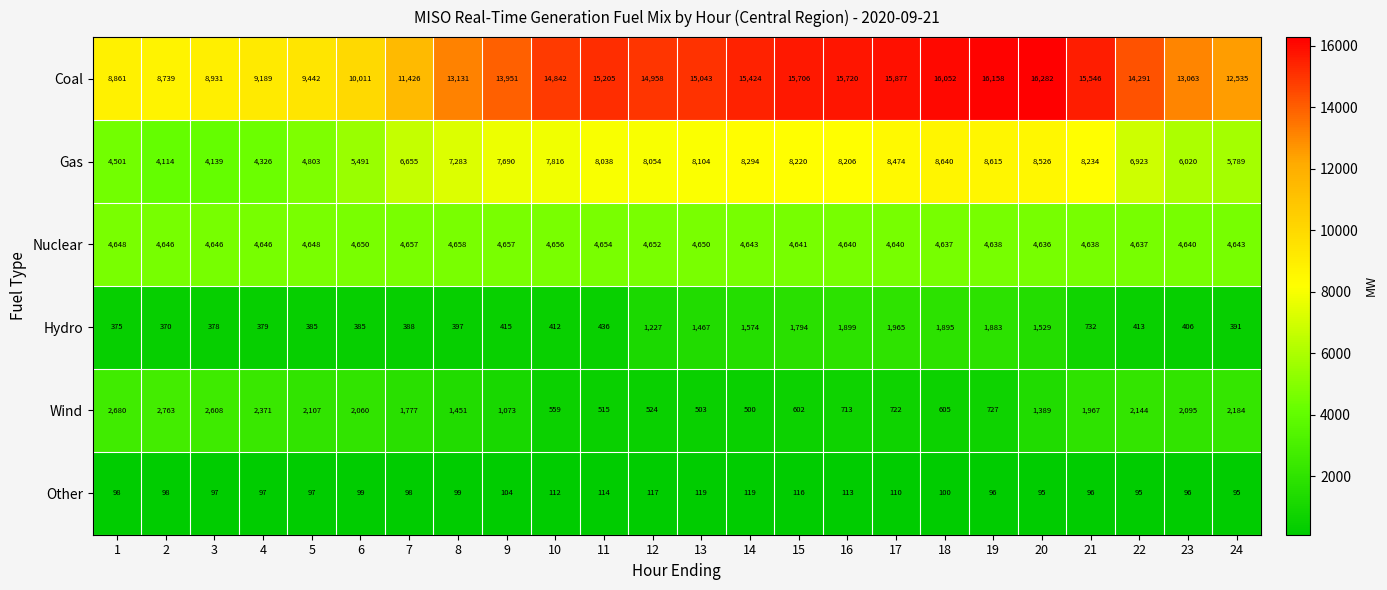

At how many categories does at least one series exceed 4498?

24